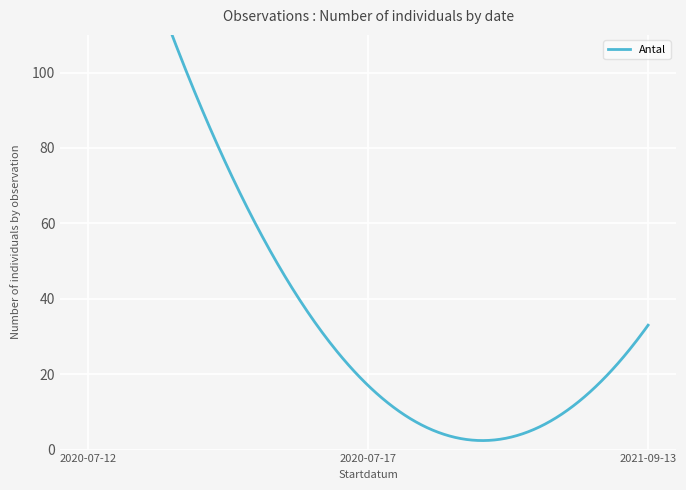

What is the value of the 2nd point from the left?

20